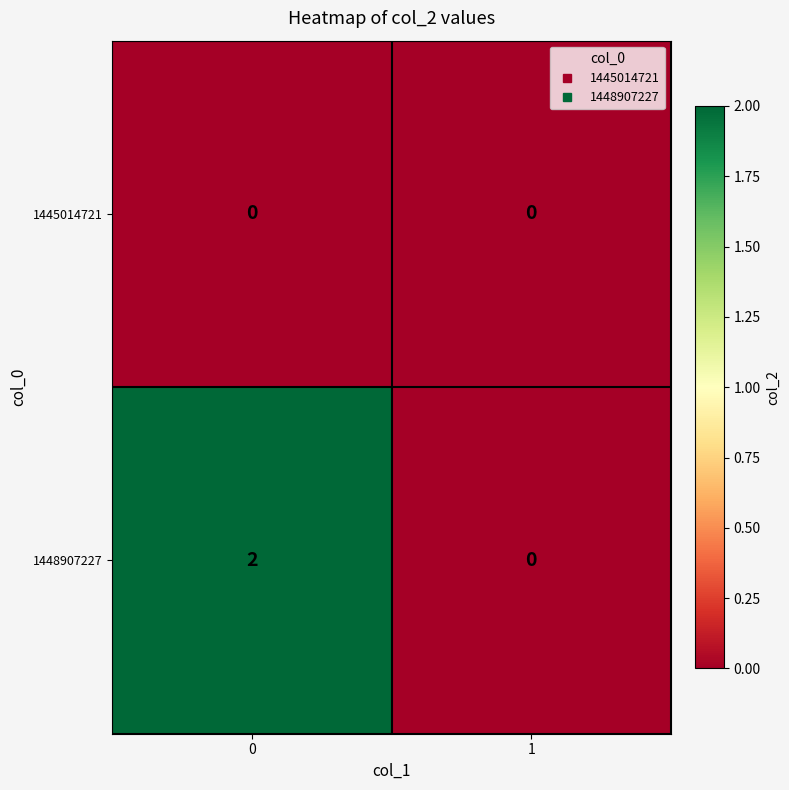

Between 0 and 1, which series saw the biggest shift?

1448907227